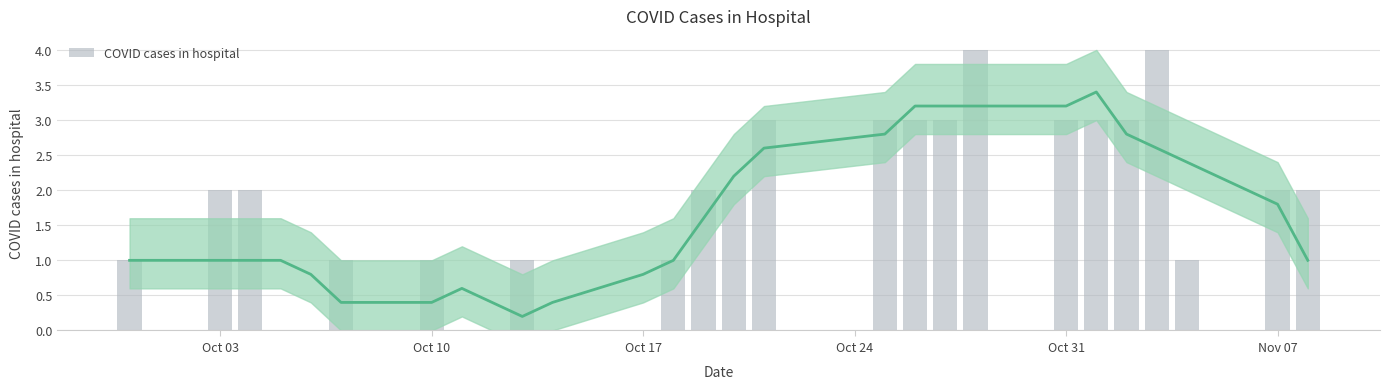

Does the chart contain stacked bars?

No